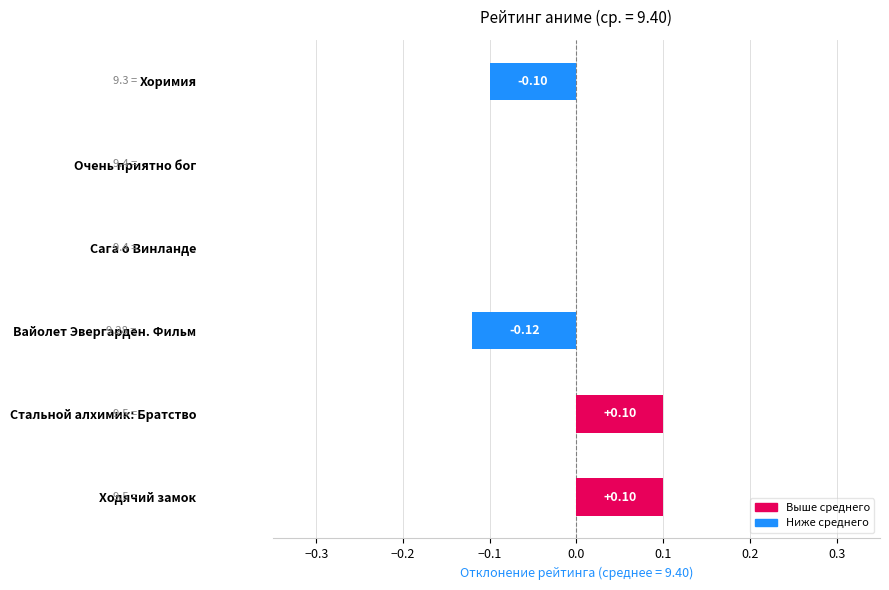

Between Вайолет Эвергарден. Фильм and Стальной алхимик: Братство, which is larger?

Стальной алхимик: Братство